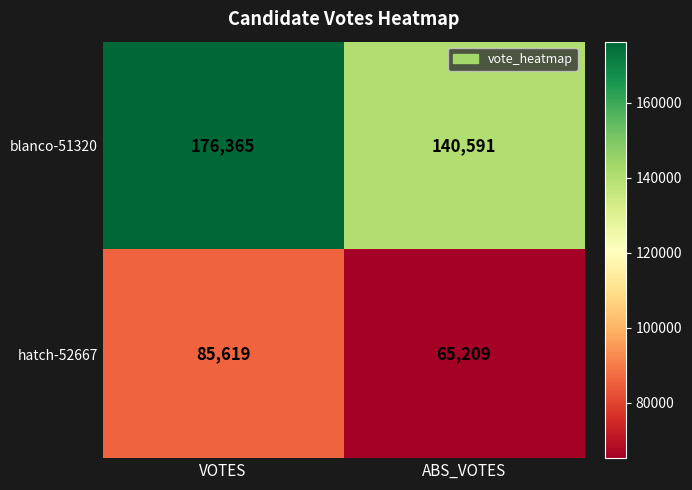

Count the number of data series in this chart.

2